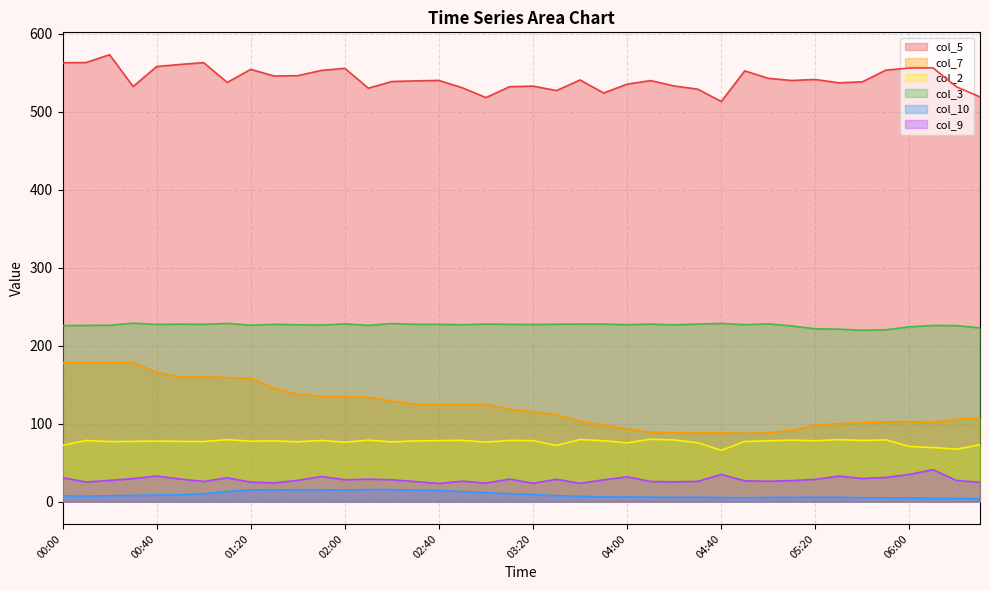

True or false: col_9 has a value of 45.7 at 02:50.

False